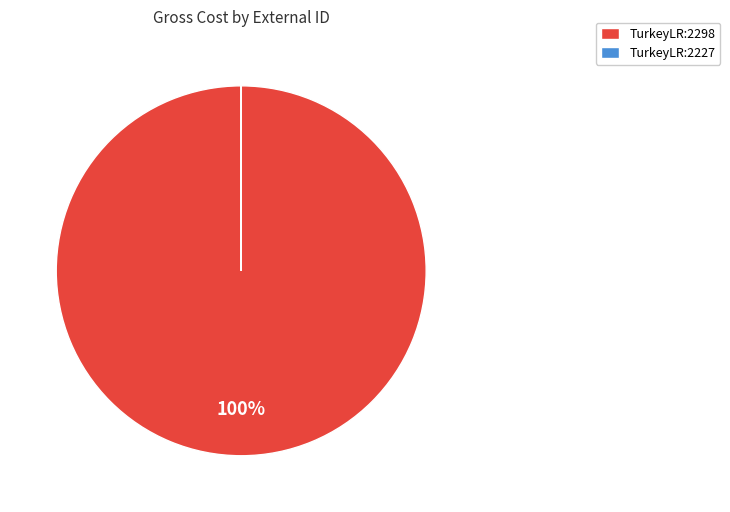

To the nearest percent, what is the average slice percentage?

50%